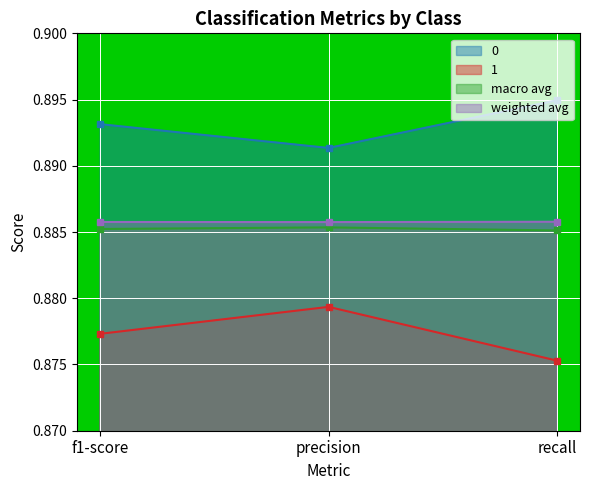

What is the label of the 3rd point from the left?

recall